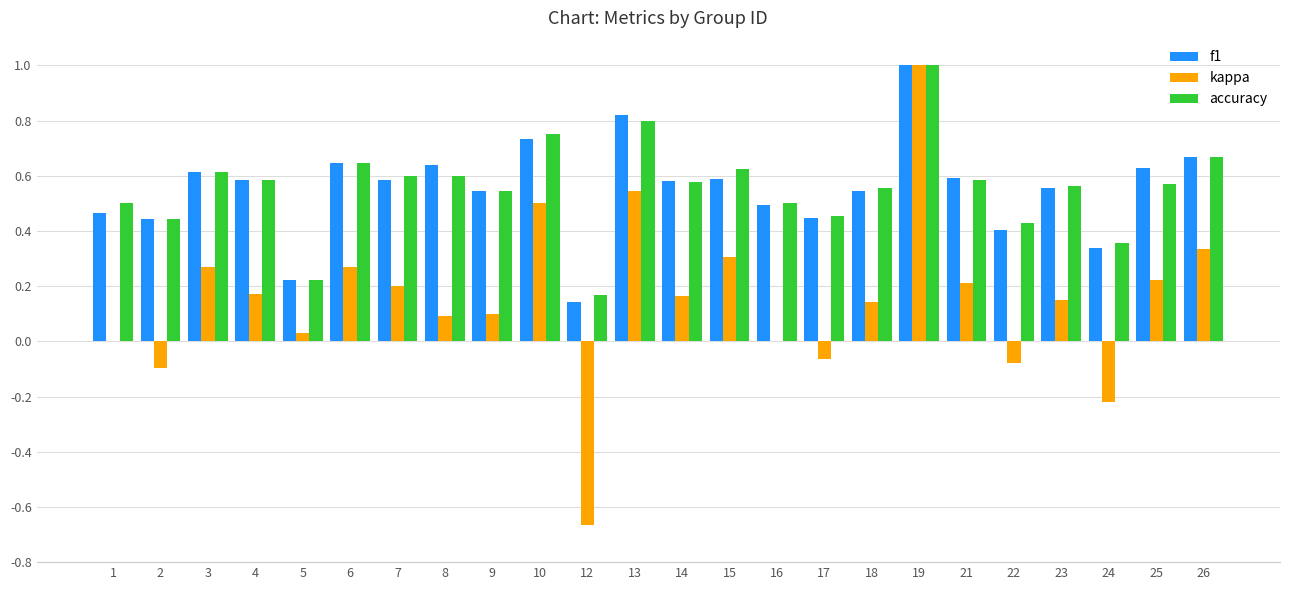

Does the chart contain stacked bars?

No